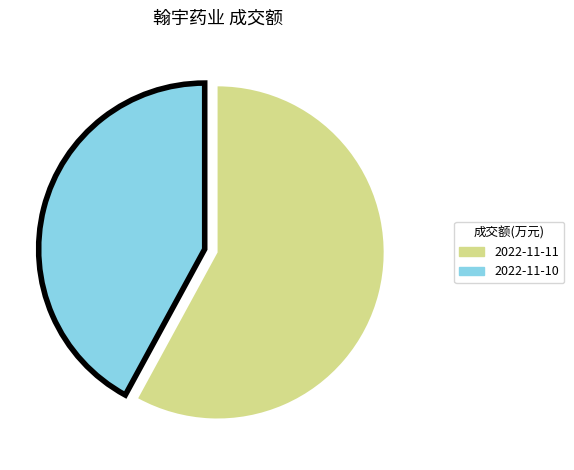

What is the ratio of the value at 2022-11-10 to the value at 2022-11-11?

0.7